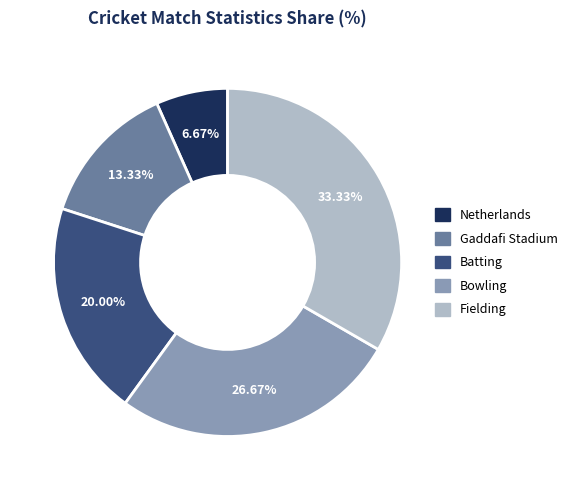

Does Bowling account for over 50% of the chart?

No